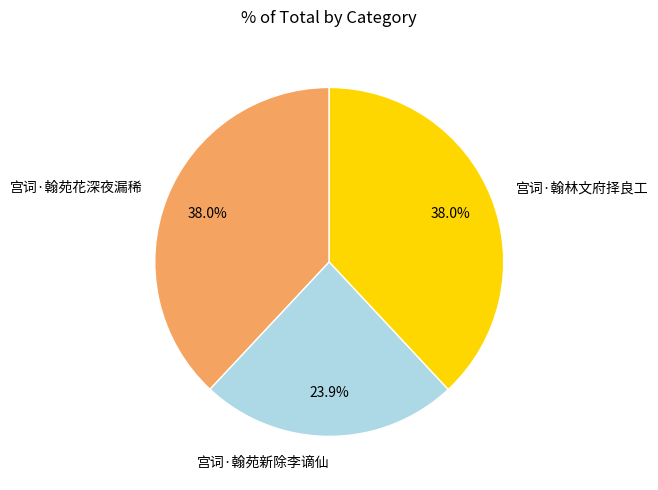

What is the smallest slice in the pie chart?

宫词·翰苑新除李谪仙